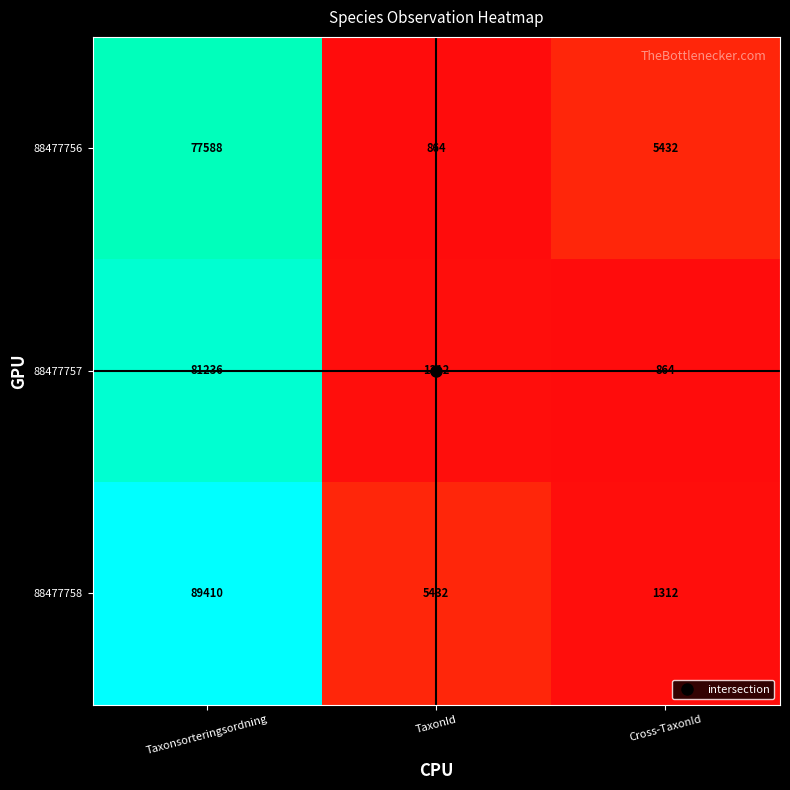

Which series has the widest spread of values?

88477758